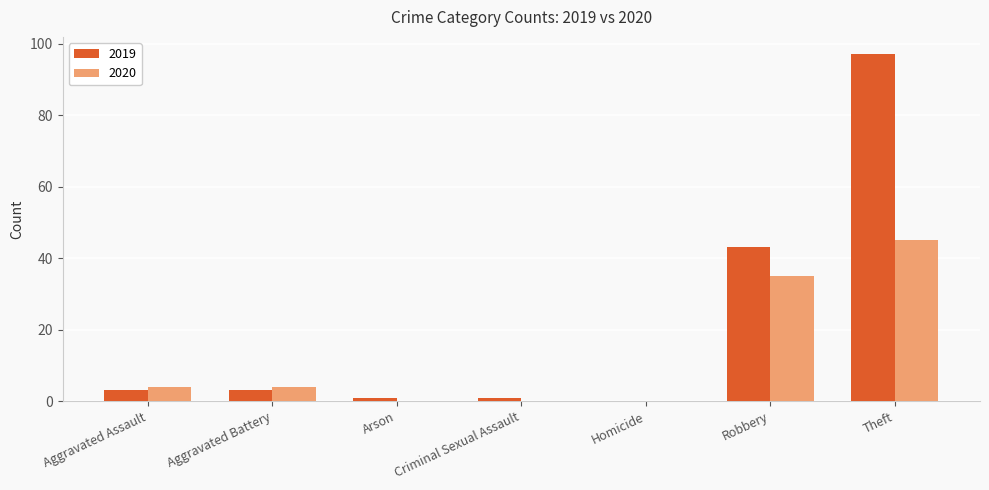

The value of 2020 at Homicide is 0. True or false?

True